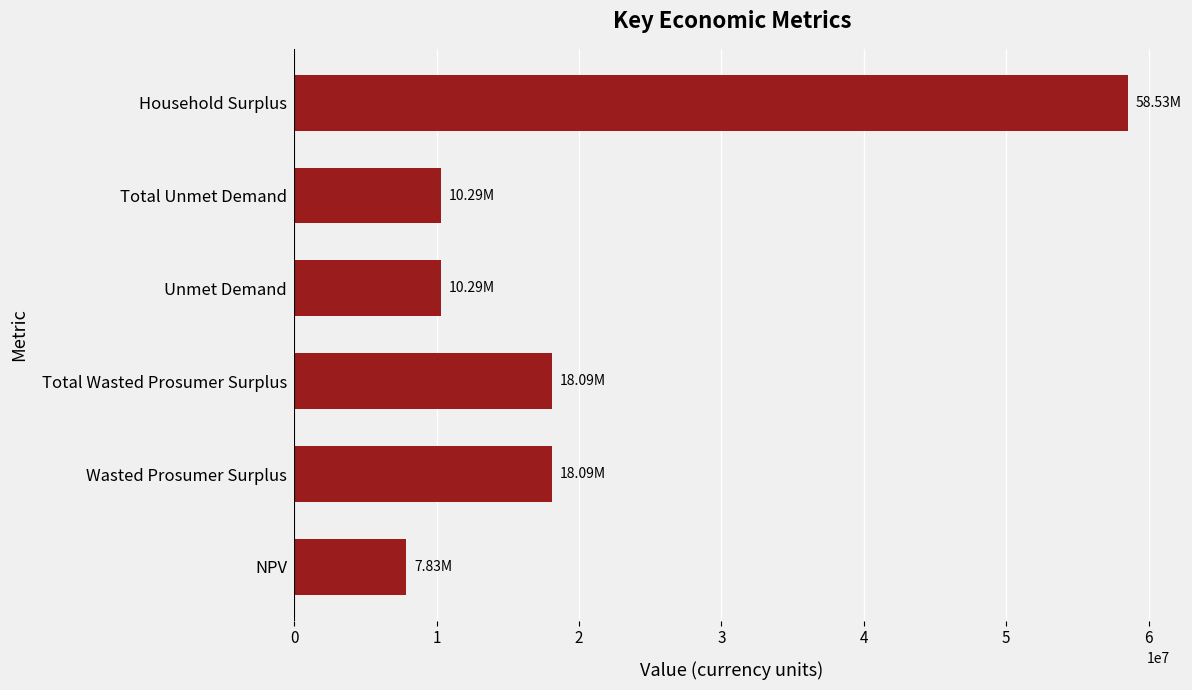

Approximately how many times larger is the value at Household Surplus compared to Total Wasted Prosumer Surplus?

3.2